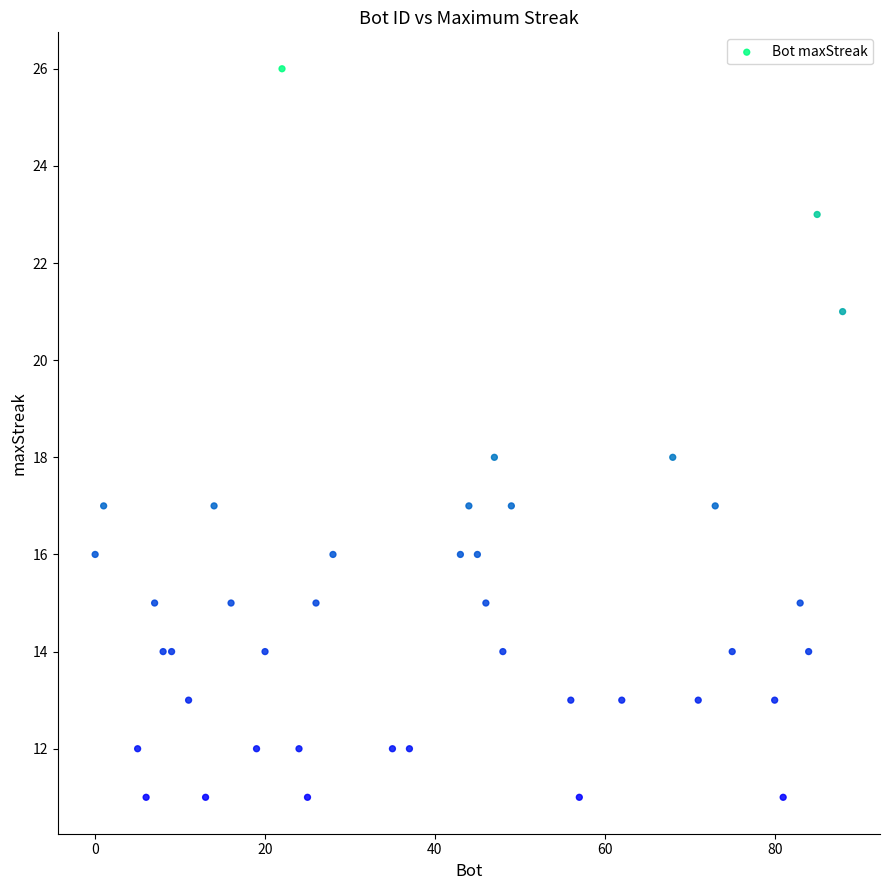

What is the range of Y values (max minus min)?

15